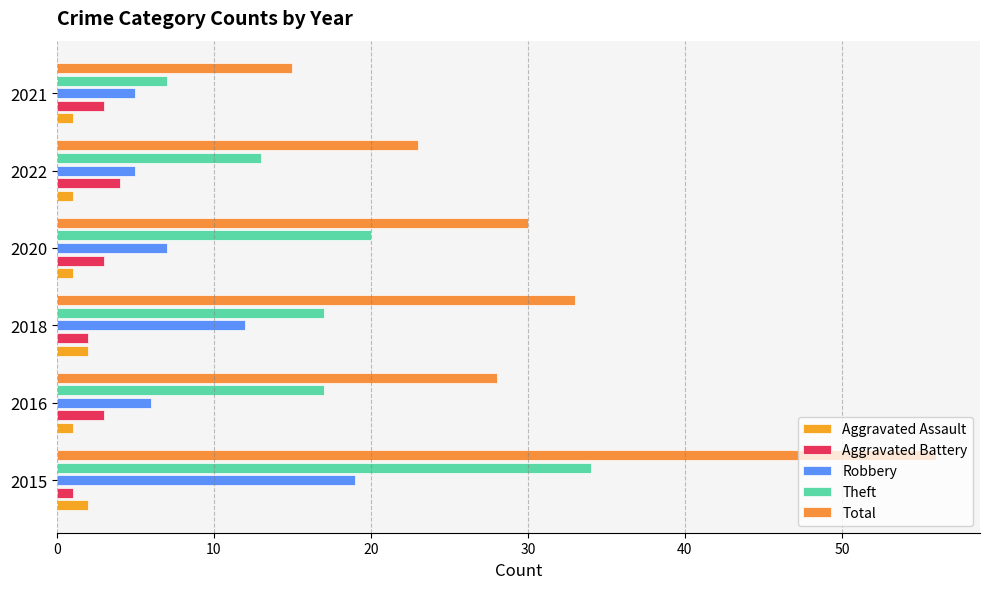

How many series are shown in this chart?

5